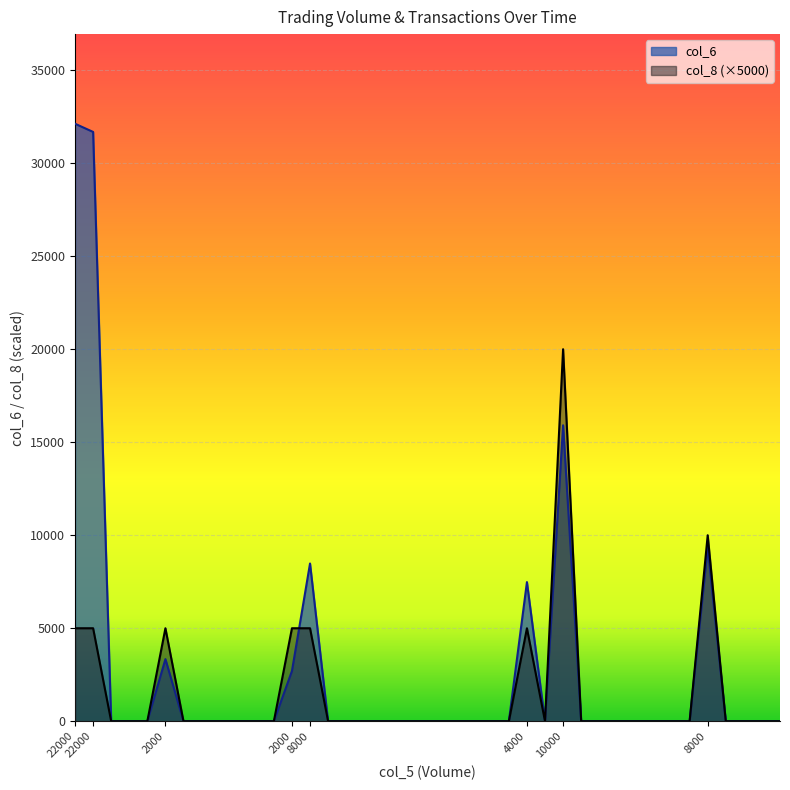

The value of col_6 at 8000 is 2391. True or false?

False